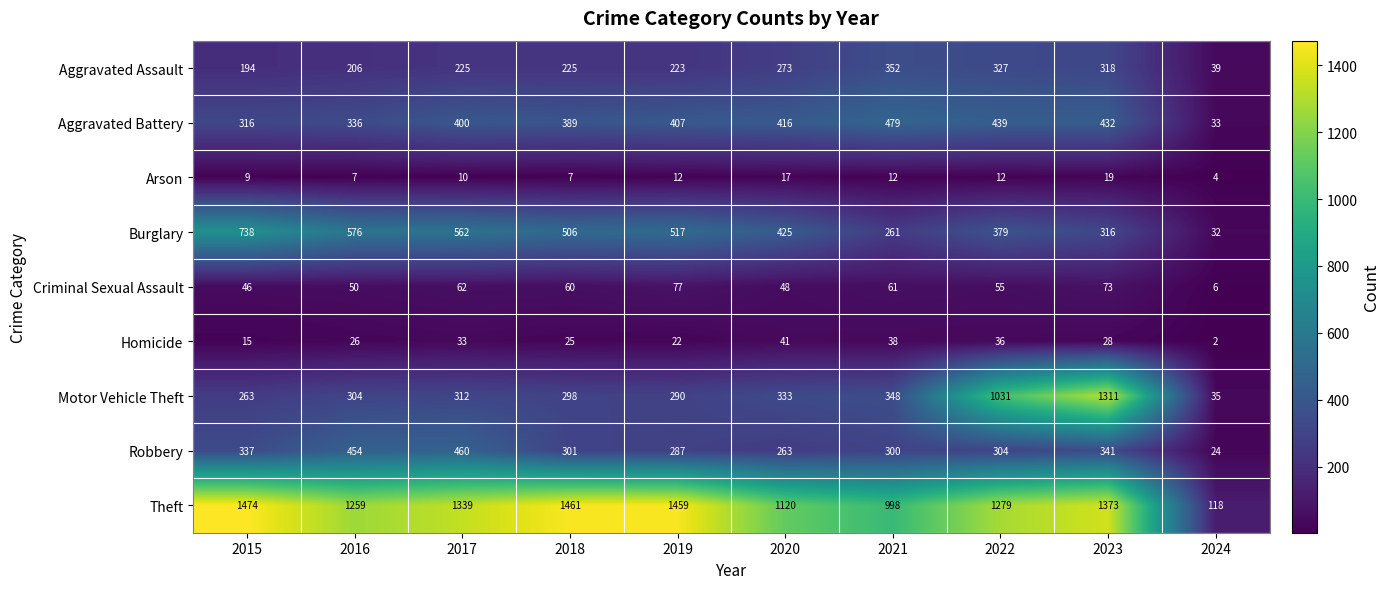

Count the number of categories in the chart.

10